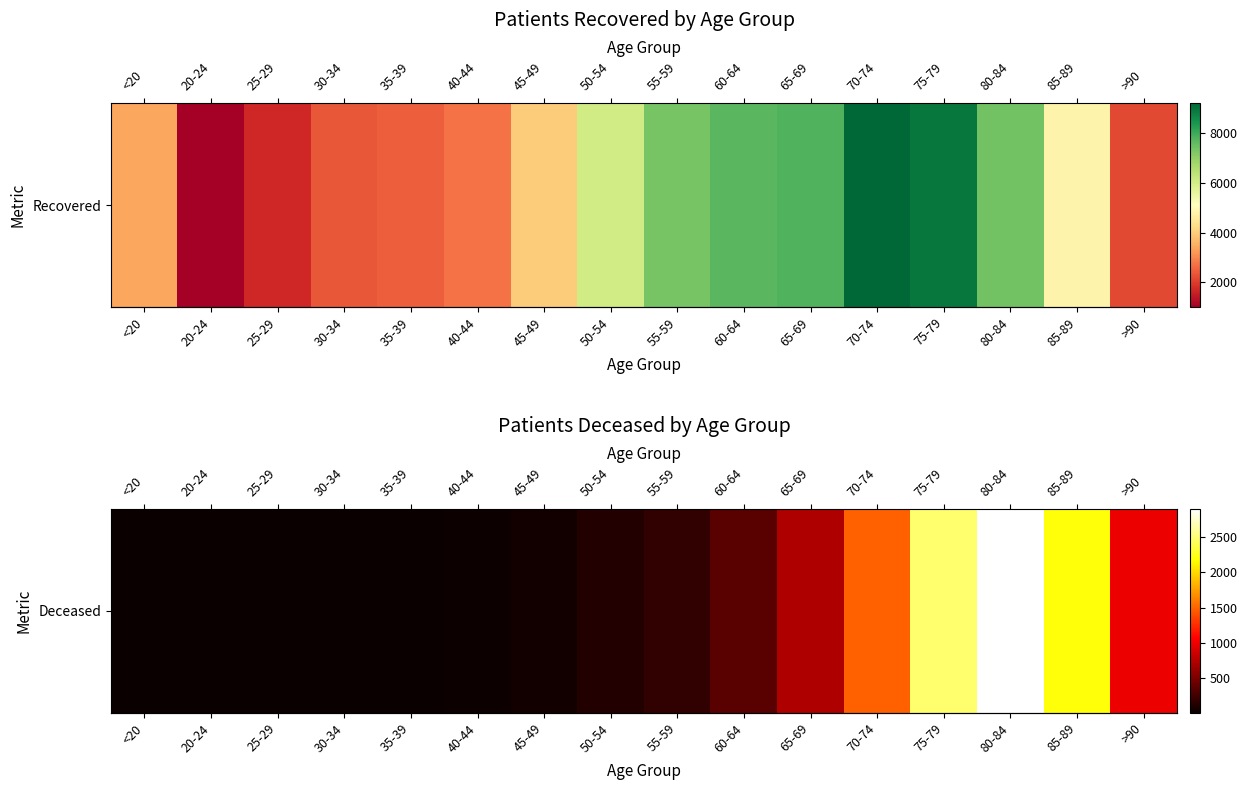

What is the difference between the second highest and minimum values?

2478